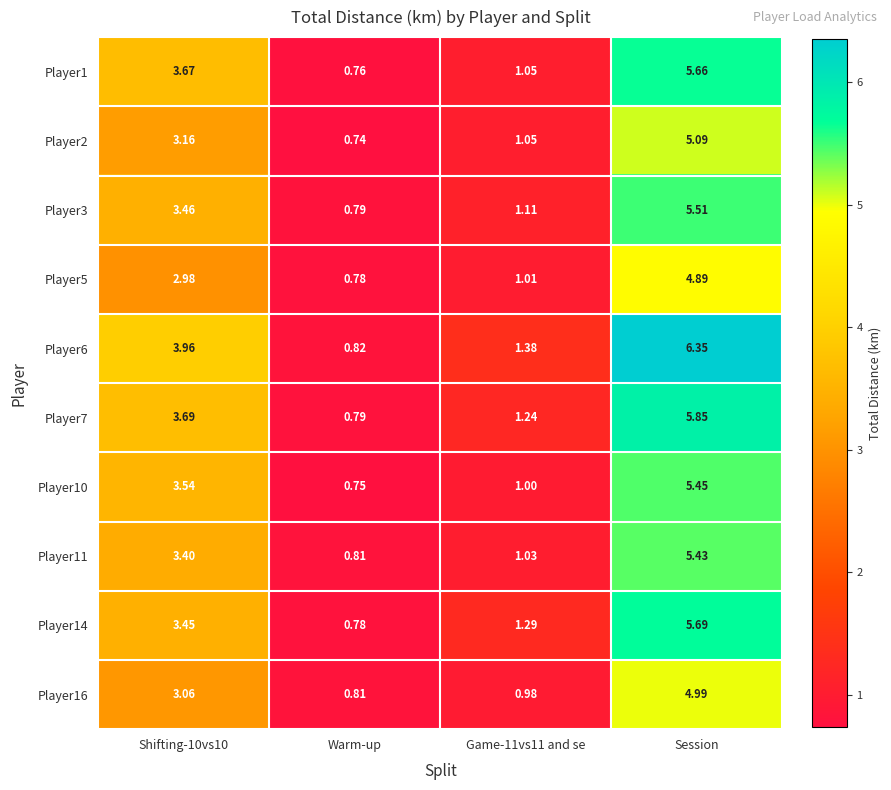

Which label corresponds to the smallest value in the chart?

Warm-up